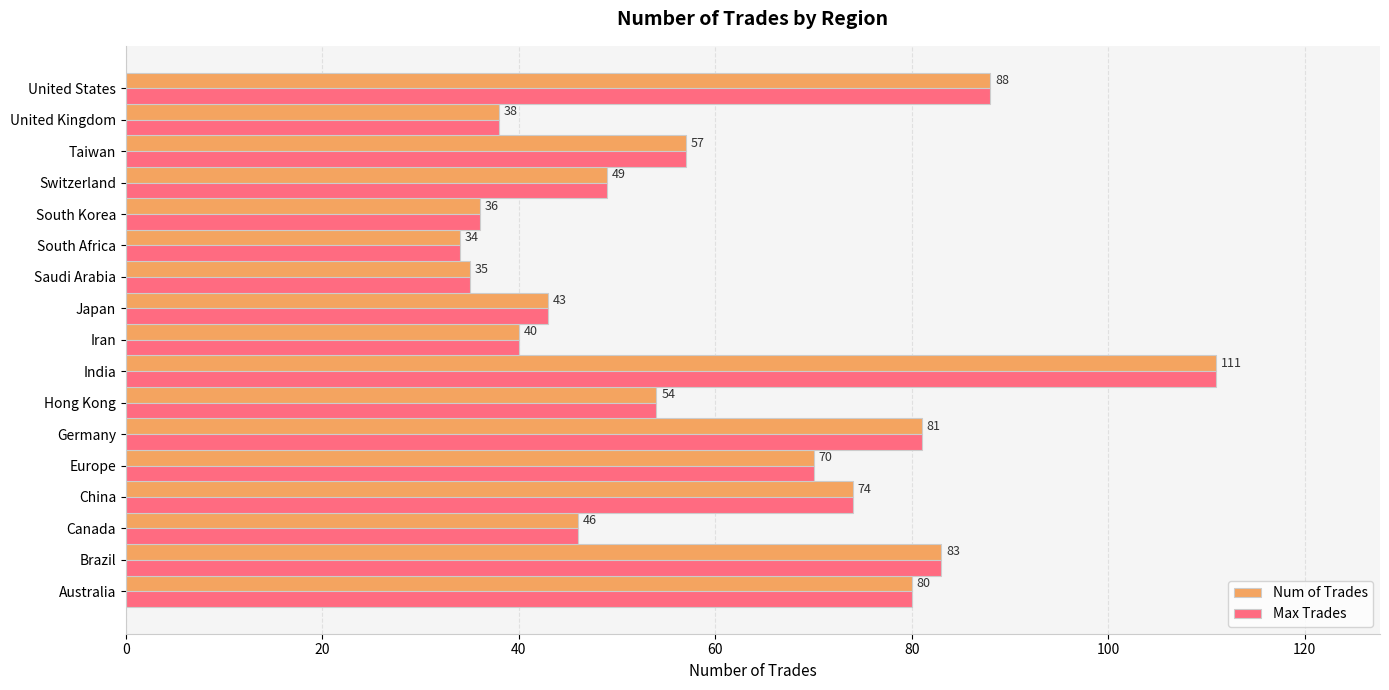

At how many categories does at least one series exceed 65?

7